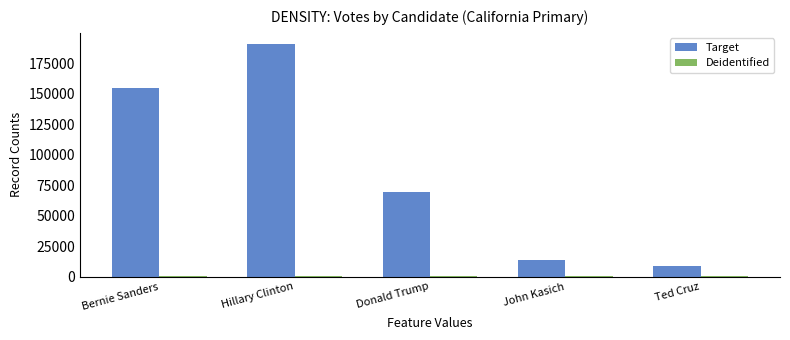

How many series are shown in this chart?

2